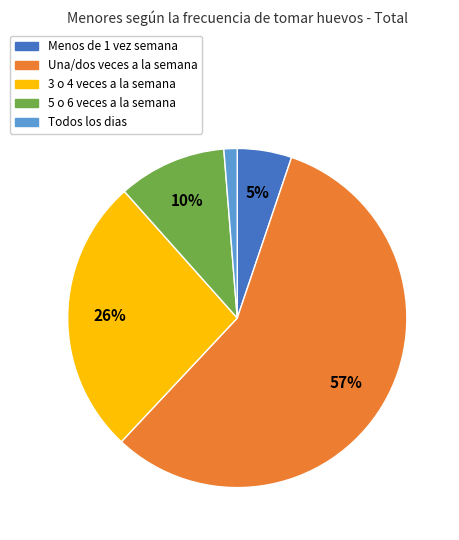

Is it true that 3 o 4 veces a la semana is 26% of the pie?

True